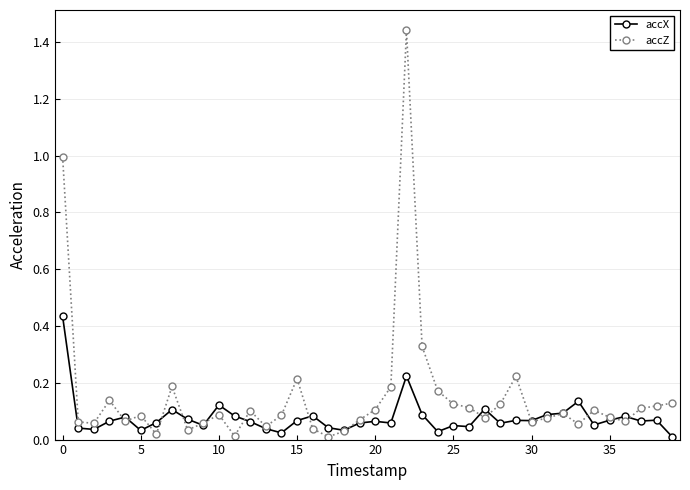

List the series in order of their peak value, highest first.

accZ, accX